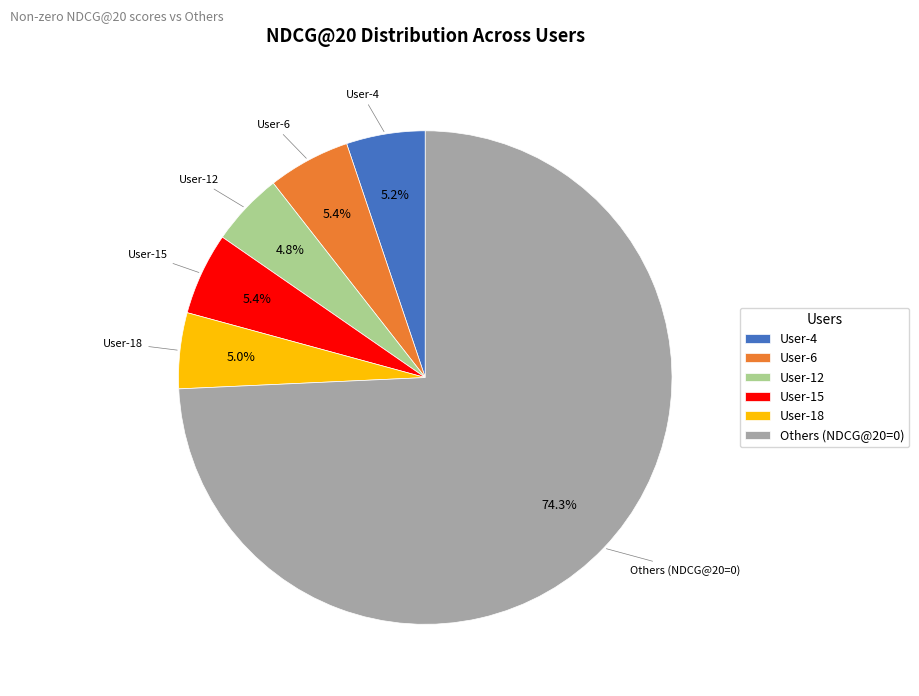

To the nearest percent, what is the combined percentage of User-15 and User-6?

11%